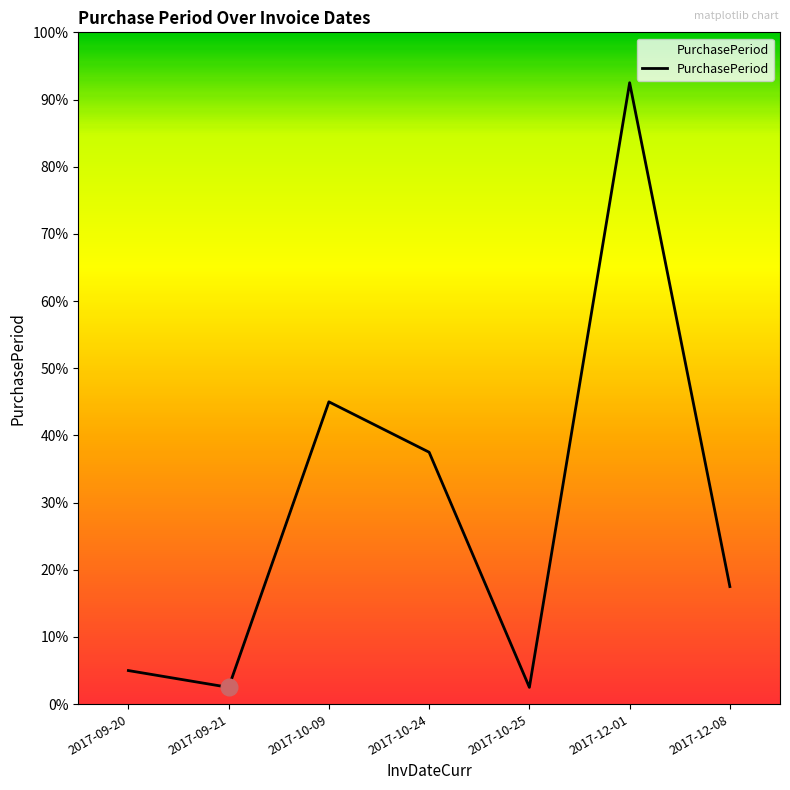

What is the greatest value displayed?

92.5